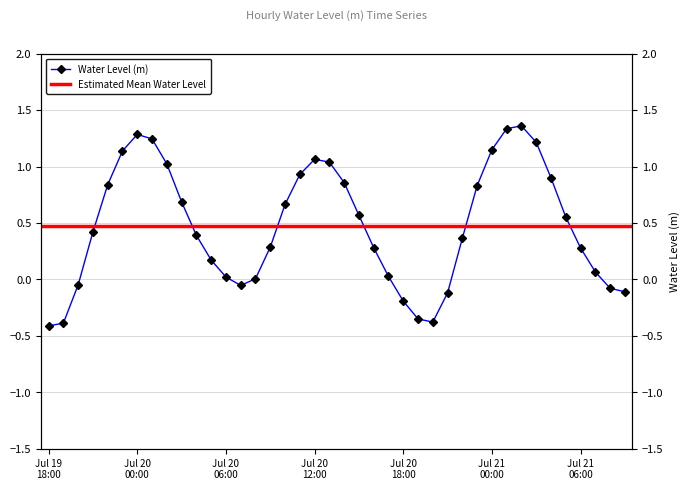

Where does the data first go above 0?

2025-07-19 21:00